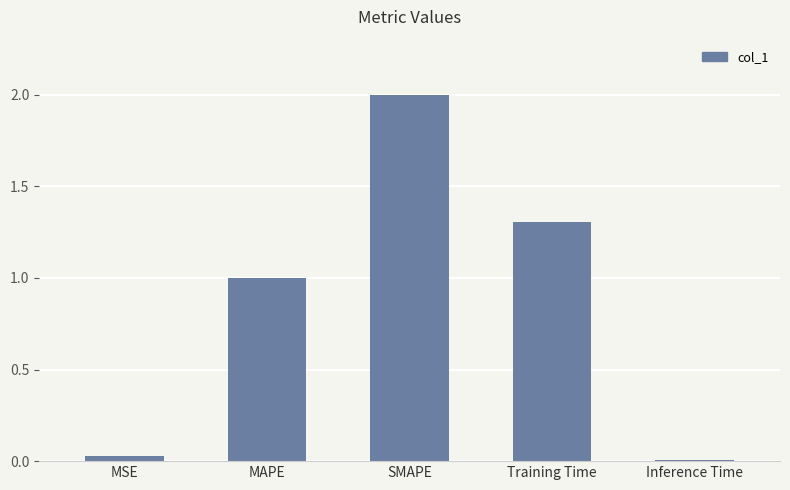

Which has a higher value, MSE or Training Time?

Training Time